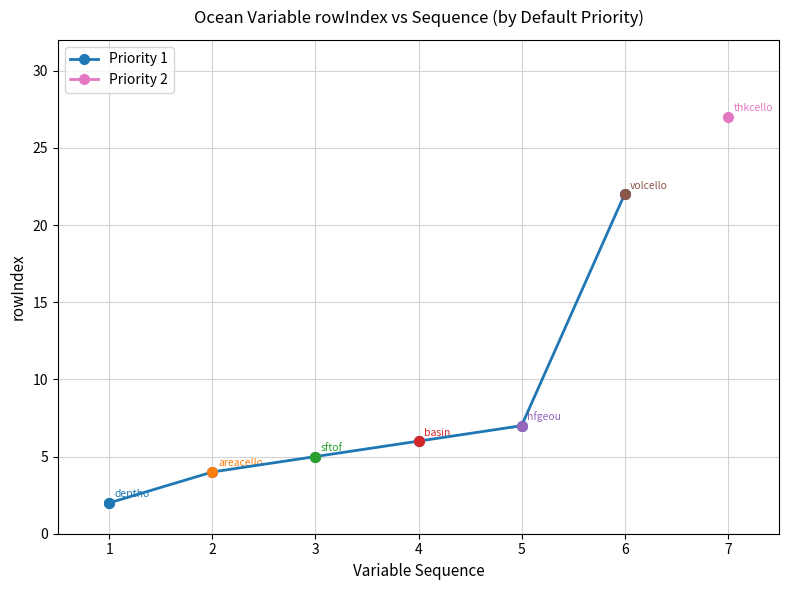

Reading left to right, list all the values displayed in this chart.

1=2	2=4	3=5	4=6	5=7	6=22